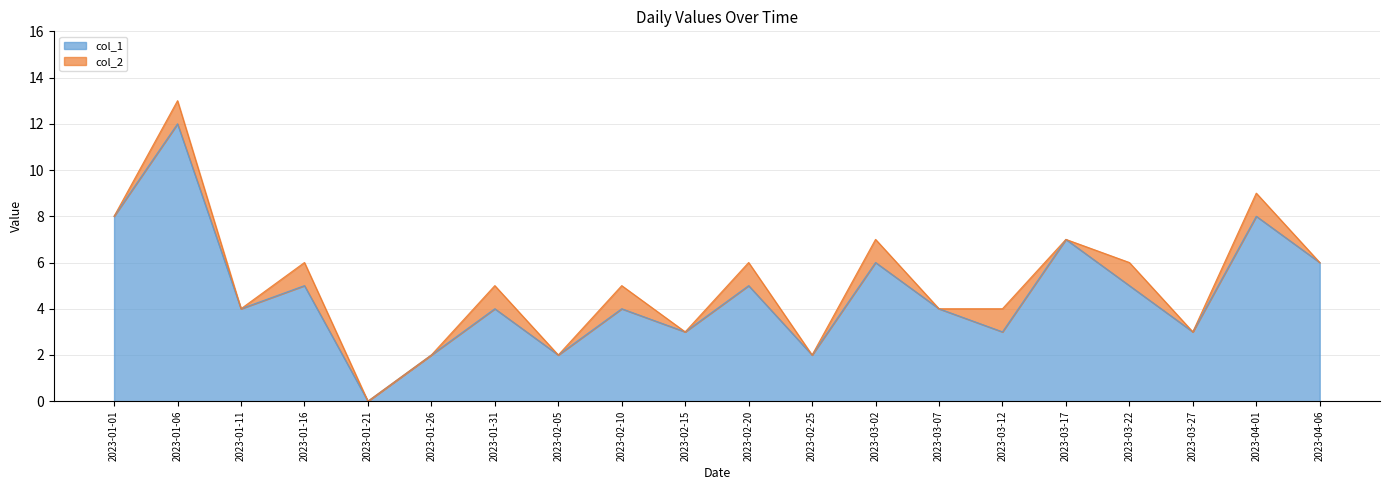

List the labels in order of value, smallest first.

2023-01-21, 2023-01-26, 2023-02-05, 2023-02-25, 2023-02-15, 2023-03-12, 2023-03-27, 2023-01-11, 2023-01-31, 2023-02-10, 2023-03-07, 2023-01-16, 2023-02-20, 2023-03-22, 2023-03-02, 2023-04-06, 2023-03-17, 2023-01-01, 2023-04-01, 2023-01-06